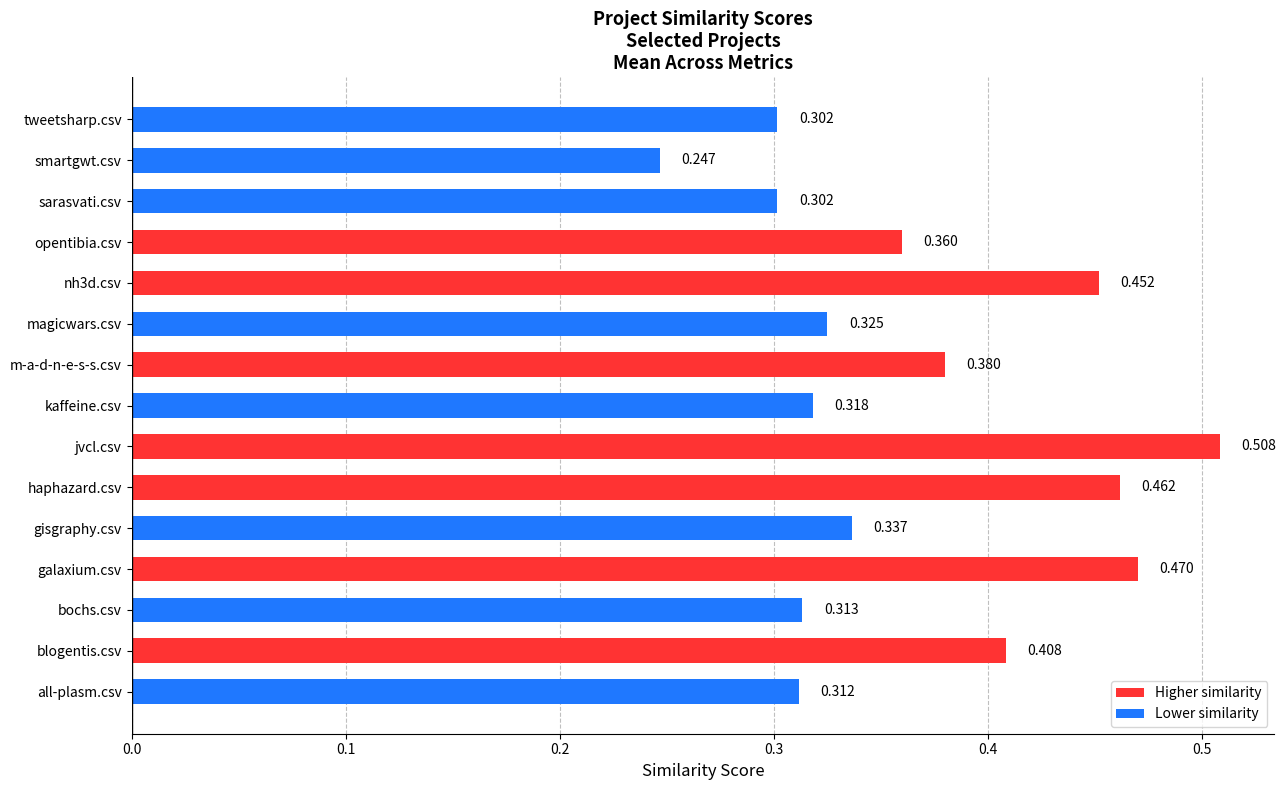

Between gisgraphy.csv and all-plasm.csv, which is larger?

gisgraphy.csv